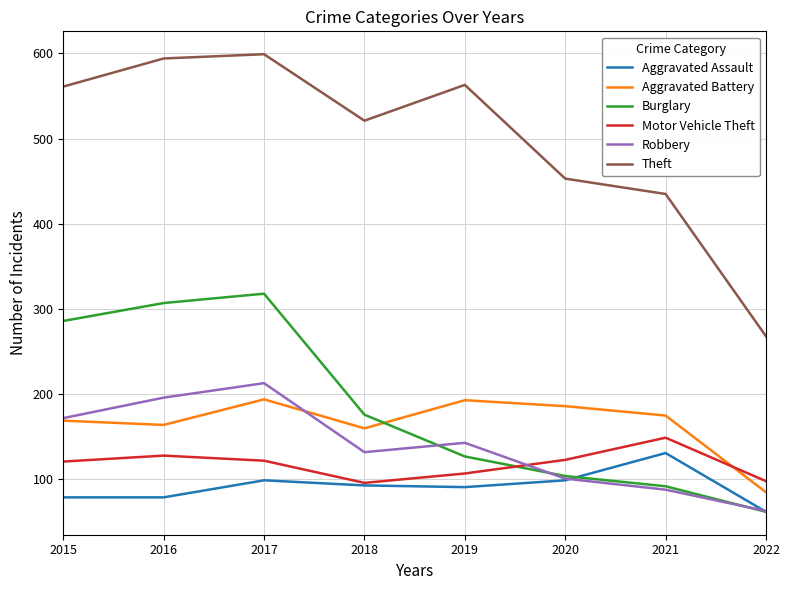

How many values in the Aggravated Assault series are below 93?

4